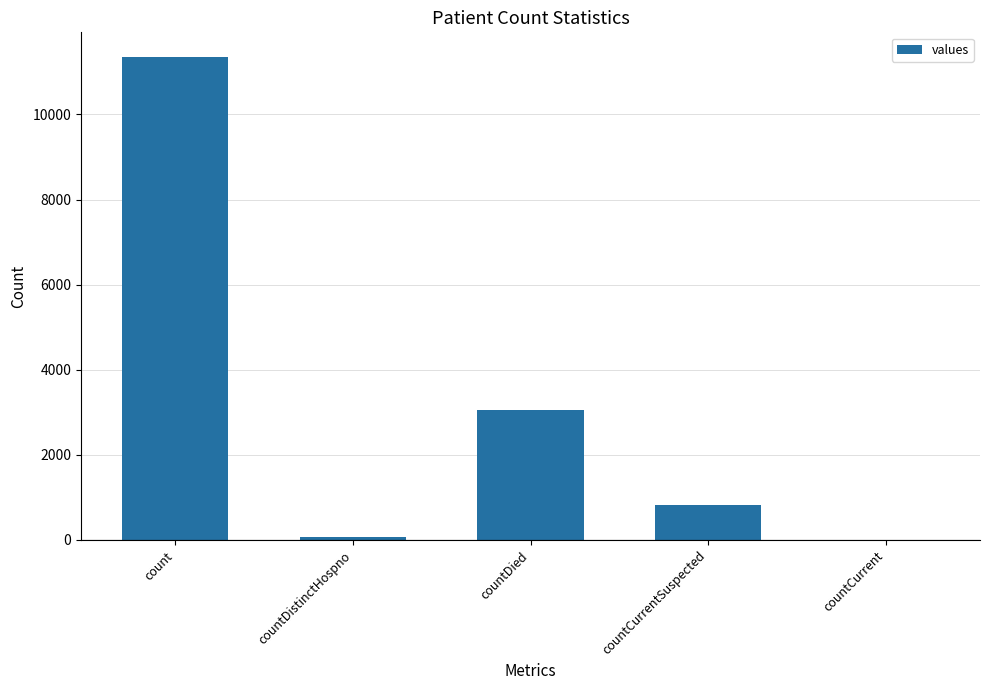

True or false: the data shows 0 at countCurrent.

True